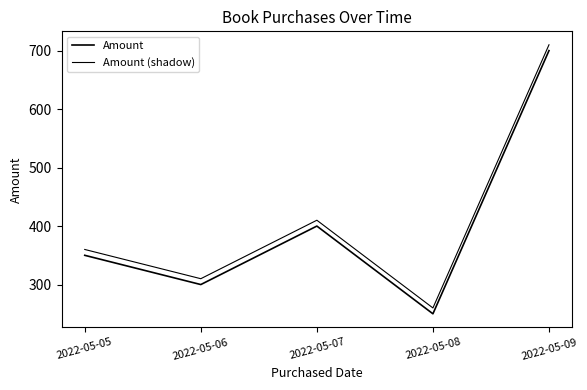

Does the chart display data point markers on the line(s)?

No